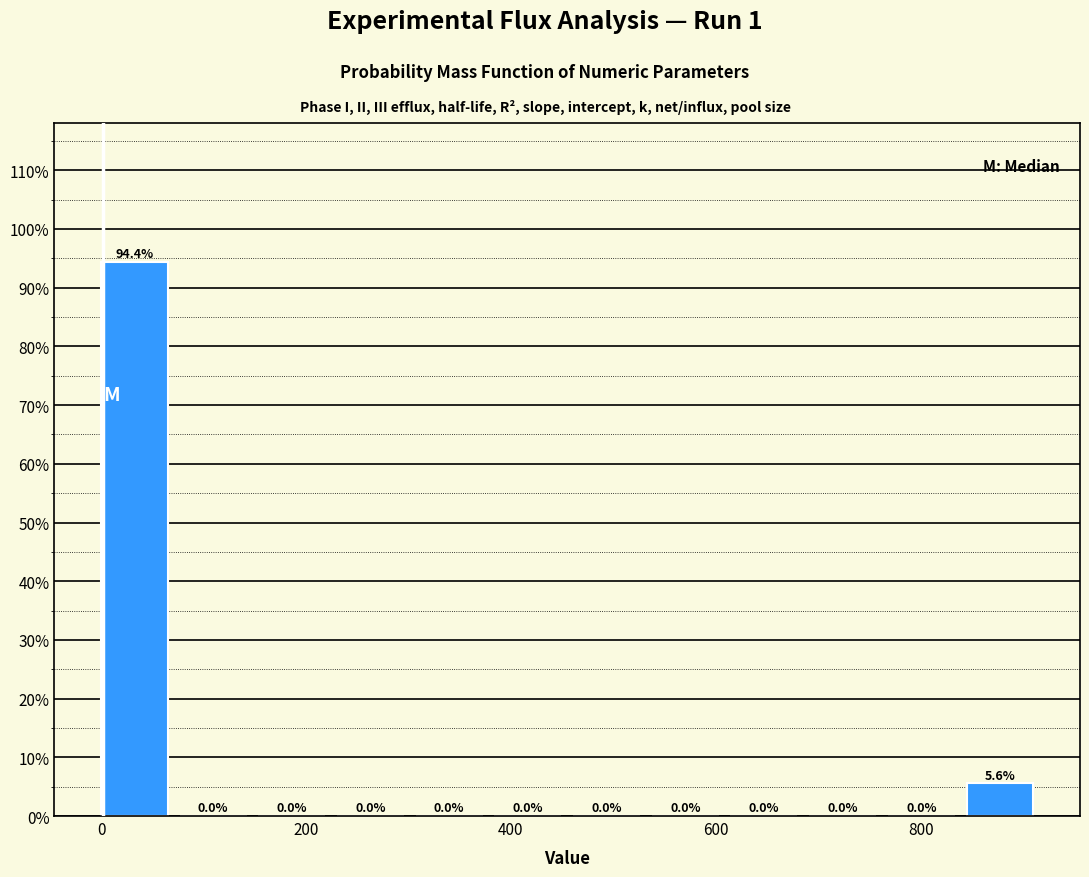

Around what value on the x-axis is the tallest bar? Give the approximate position of its centre, as read against the axis.

40